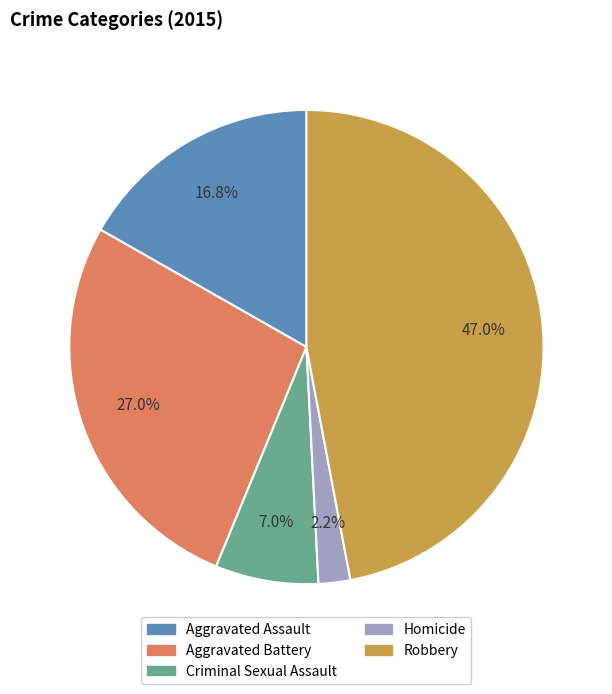

Is there a majority slice in this chart?

No